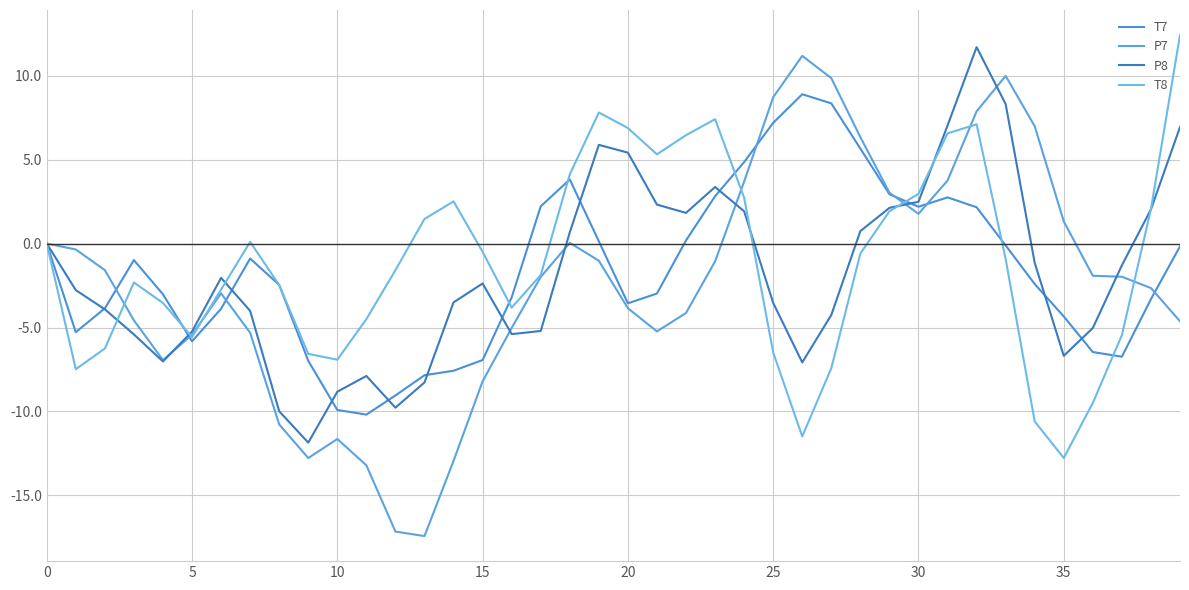

Does the chart display data point markers on the line(s)?

No